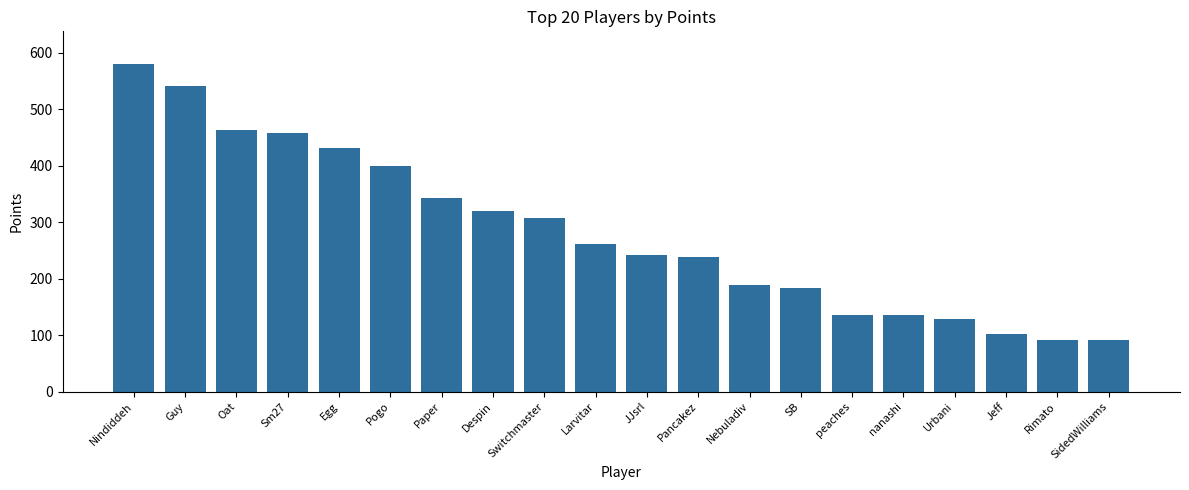

What is the greatest value displayed?

580